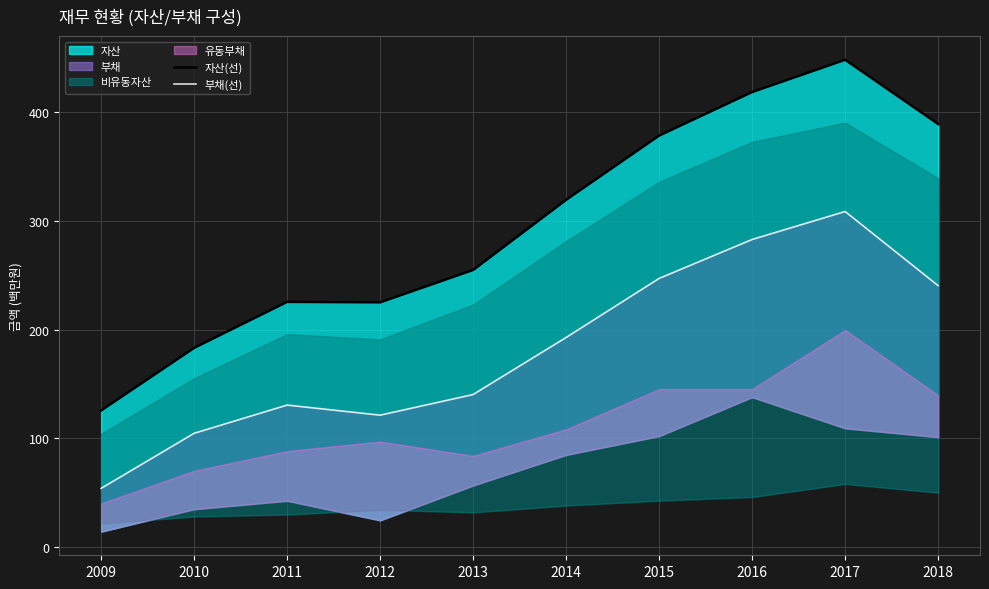

True or false: 부채(선) has a value of 50.6 at 2010.

False